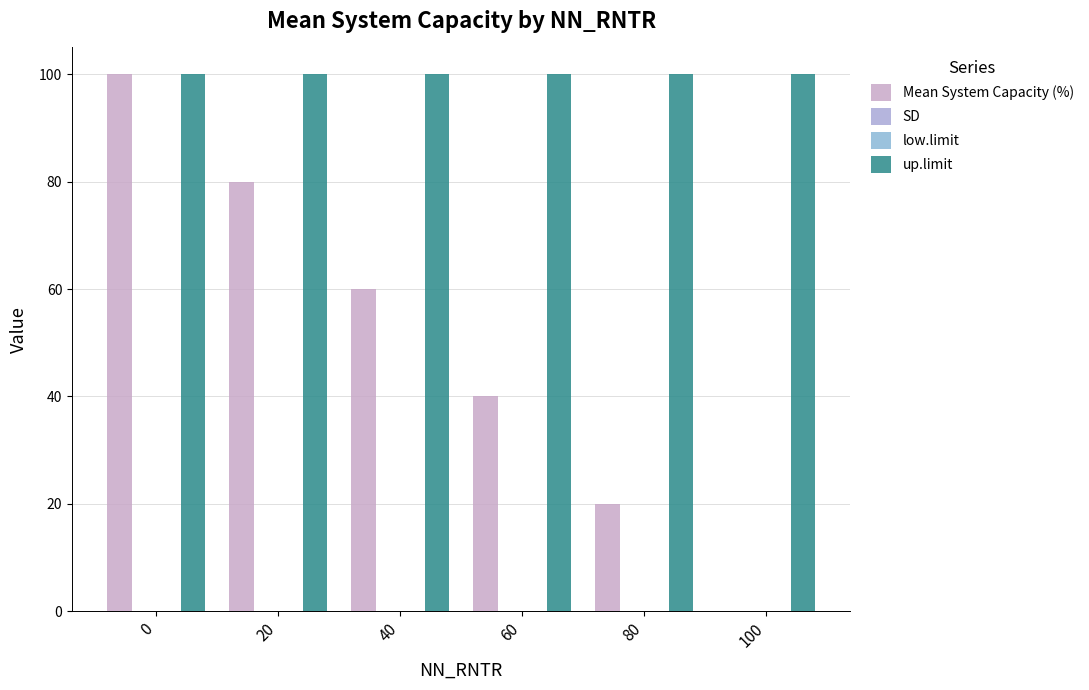

How many bars are there in each group?

4